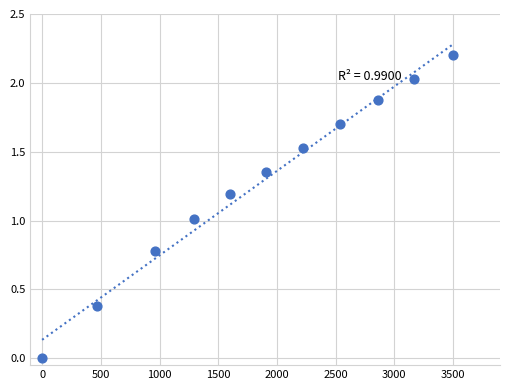

What is the range of Y values (max minus min)?

2.2